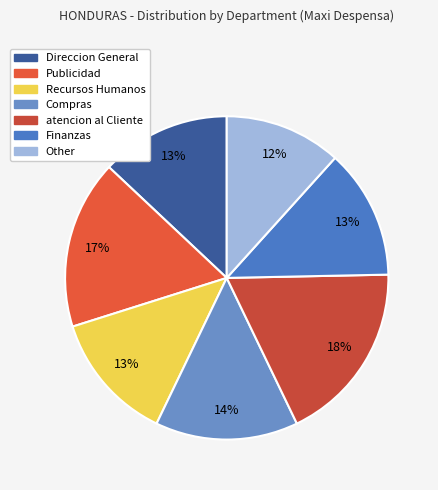

To the nearest percent, what percentage of the pie is Publicidad?

17%